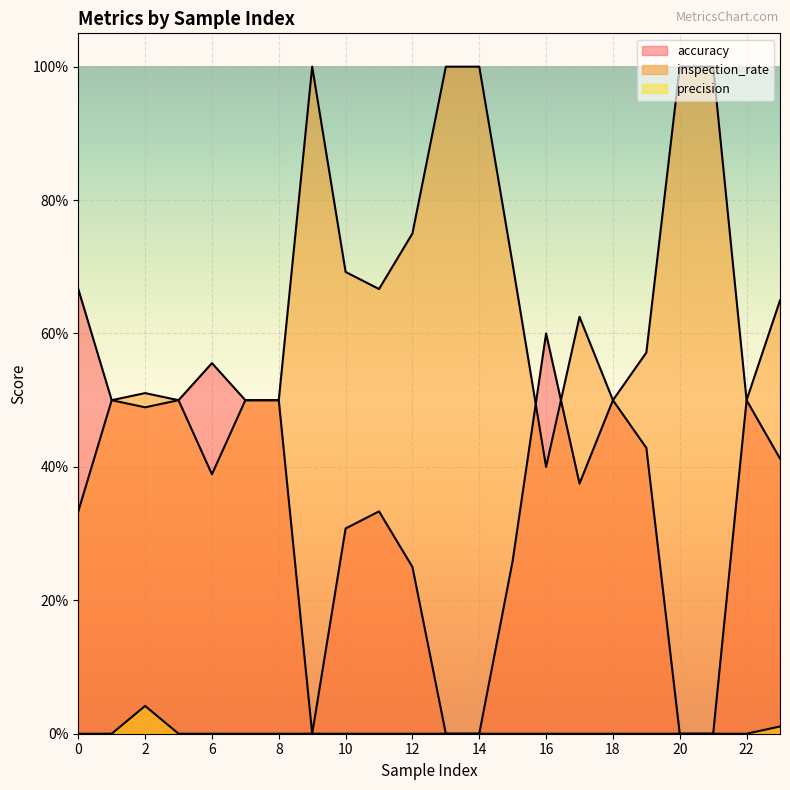

The value of inspection_rate at 2 is 0.7. True or false?

False